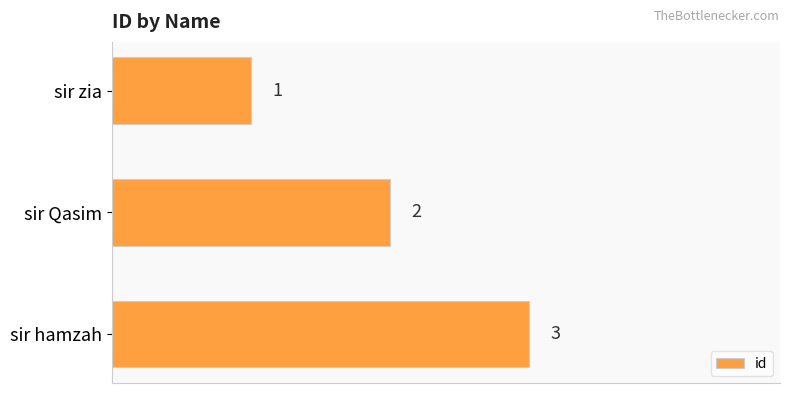

Which category has the highest value across all series?

sir hamzah